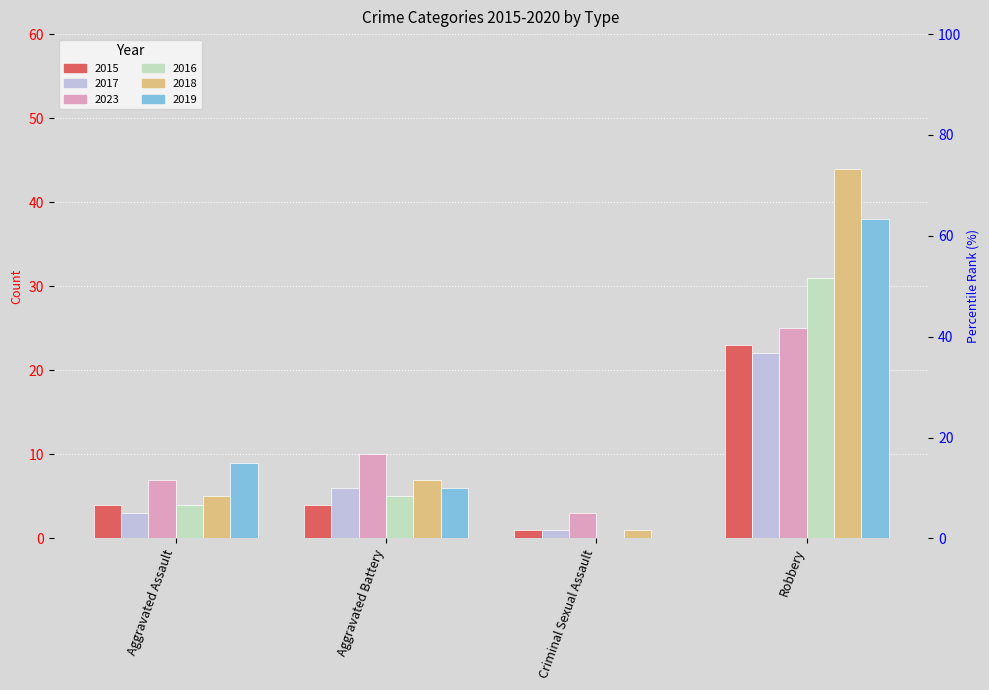

What is the label of the 2nd bar from the left?

Aggravated Battery